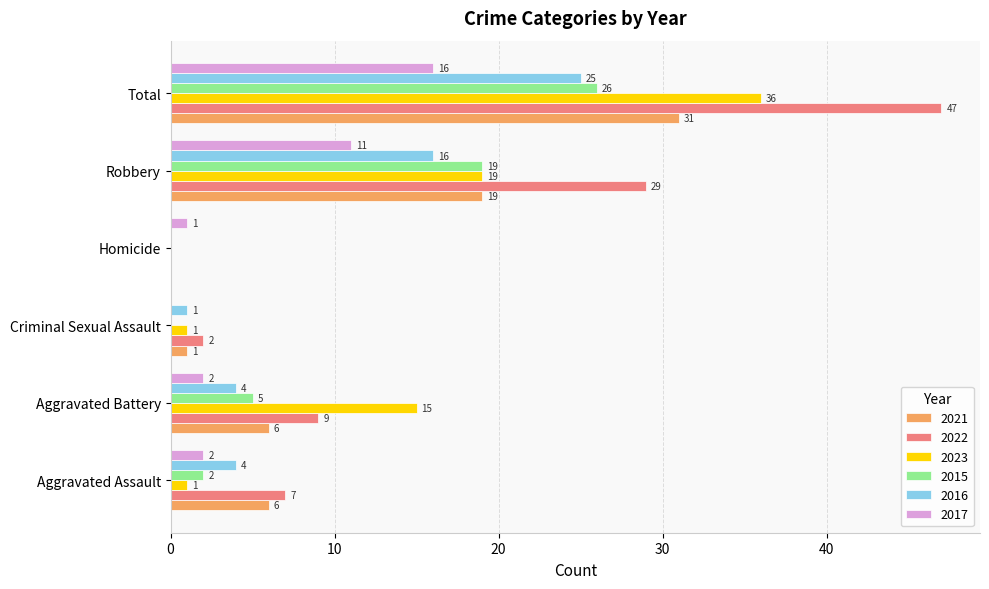

What is the average value of the 2015 series?

9